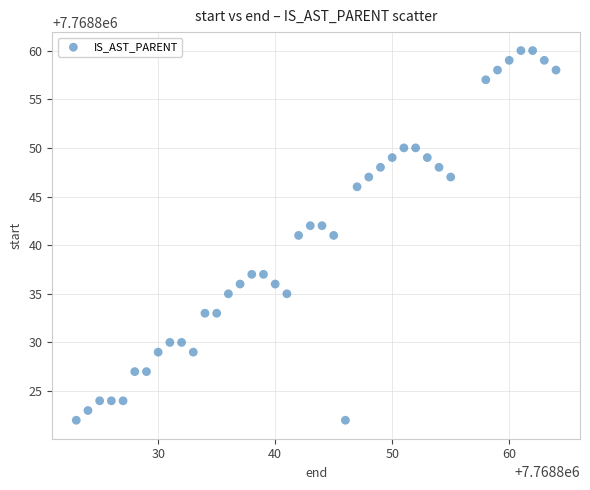

What is the range of Y values (max minus min)?

38